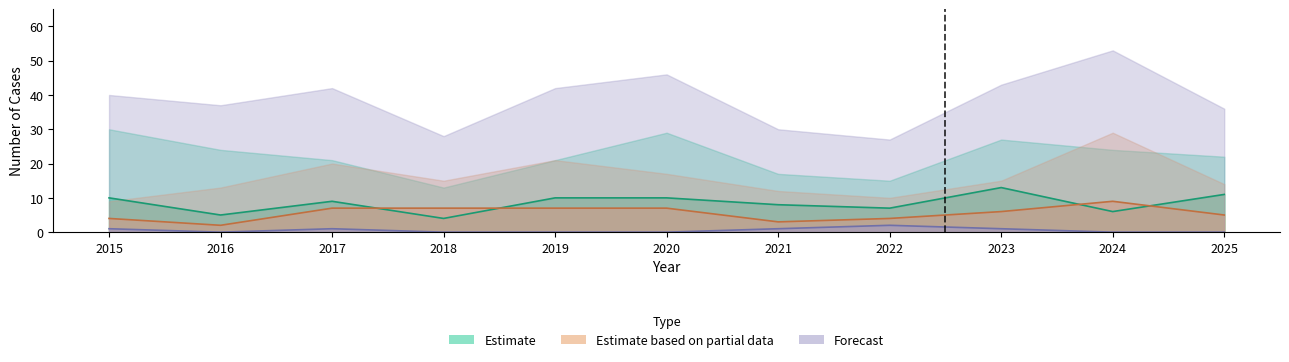

Reading left to right, what are all the values shown in this chart?

Aggravated Assault: 10	5	9	4	10	10	8	7	13	6	11
Criminal Sexual Assault: 4	2	7	7	7	7	3	4	6	9	5
Homicide: 1	0	1	0	0	0	1	2	1	0	0